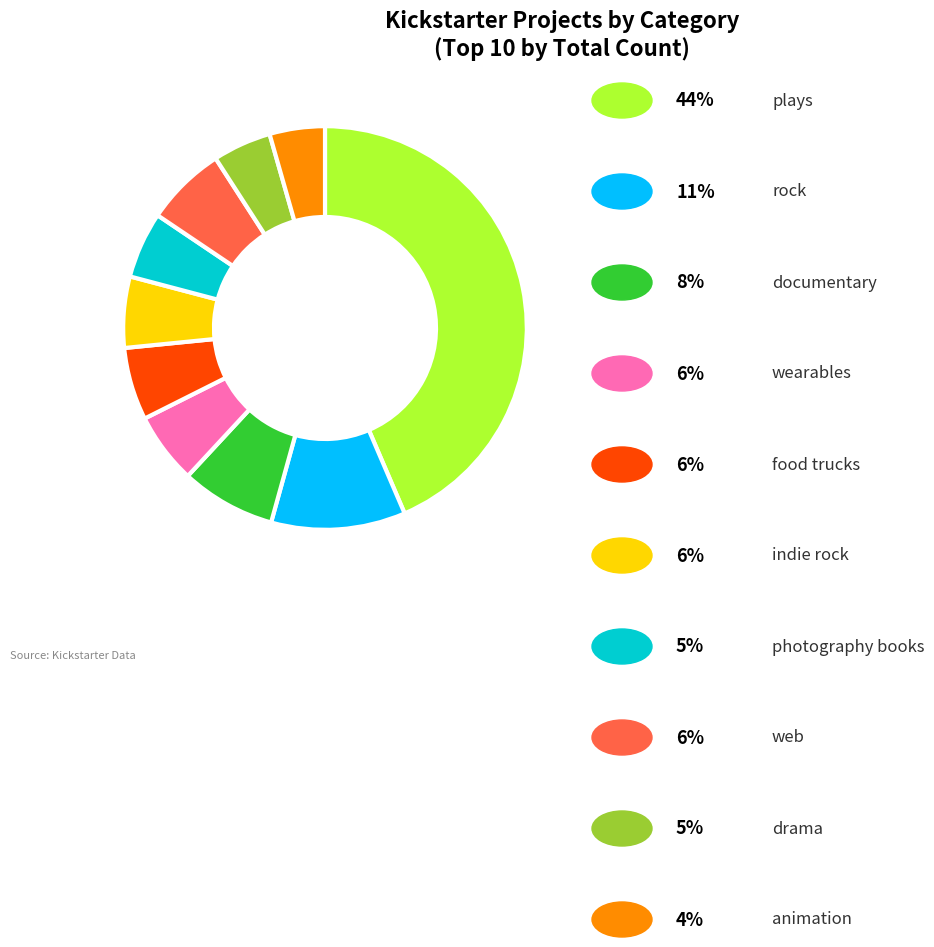

Count the number of slices in the pie.

10